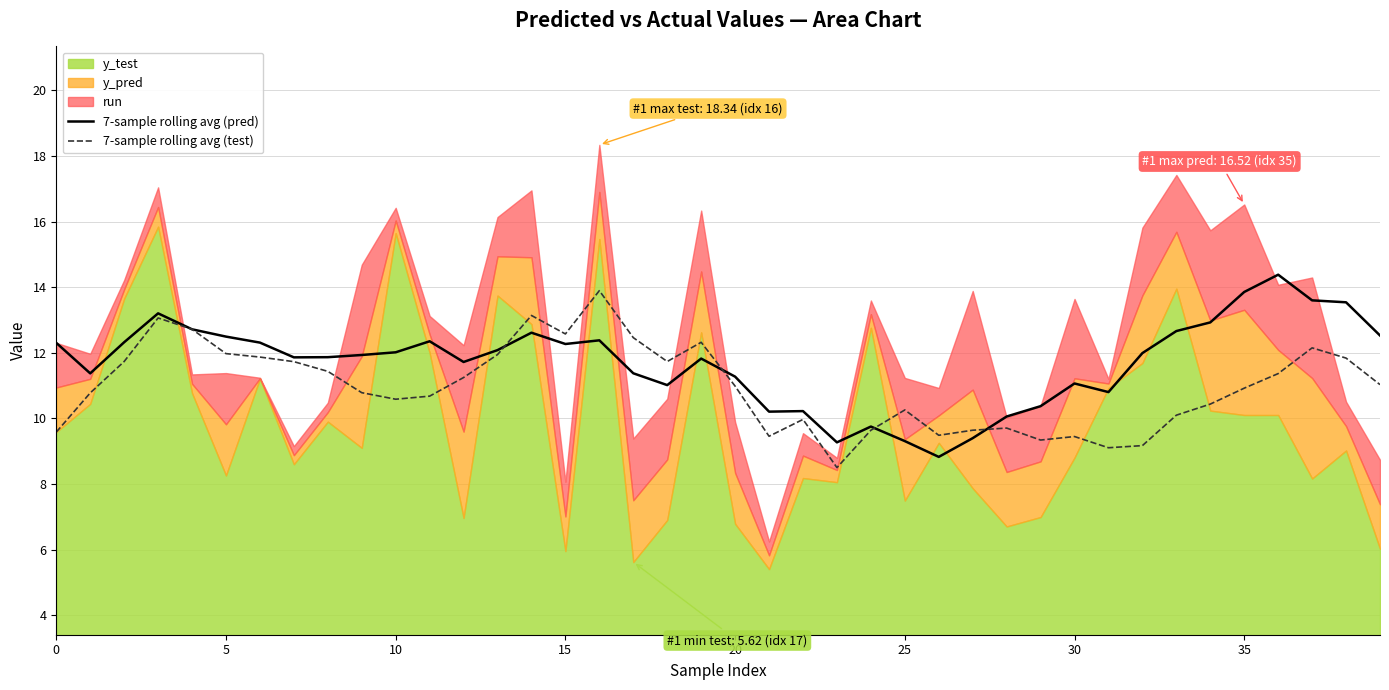

Between 18 and 26, which series saw the biggest shift?

7-sample rolling avg (test)